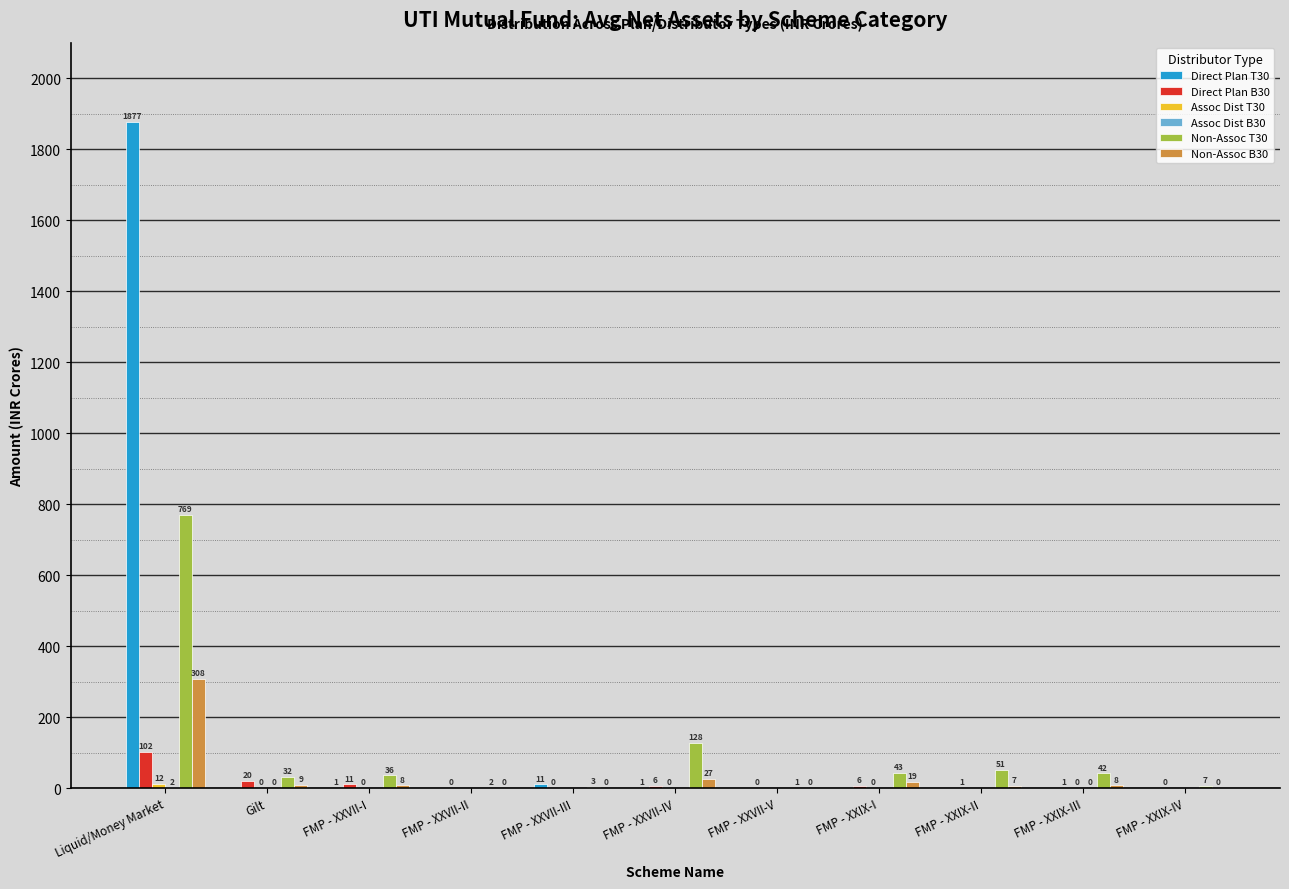

How many series are shown in this chart?

6